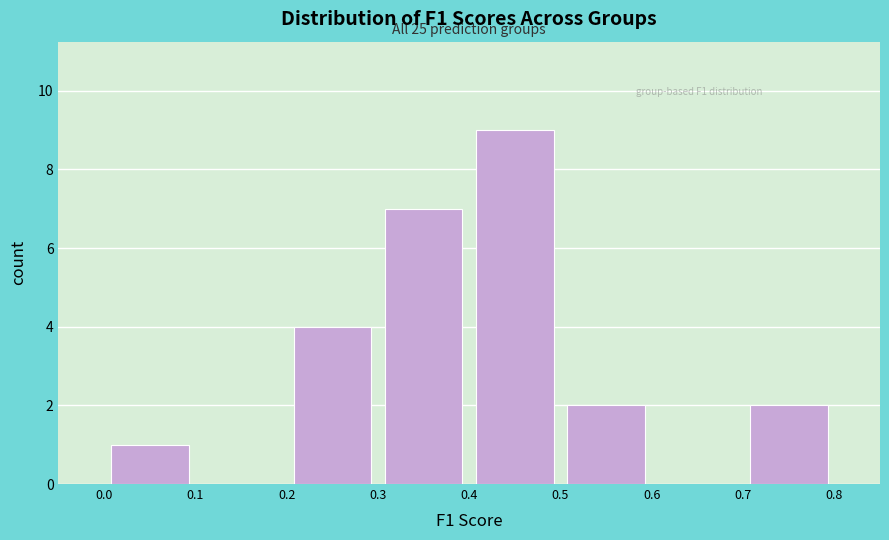

Which range on the x-axis has the tallest bar?

0.4 to 0.5